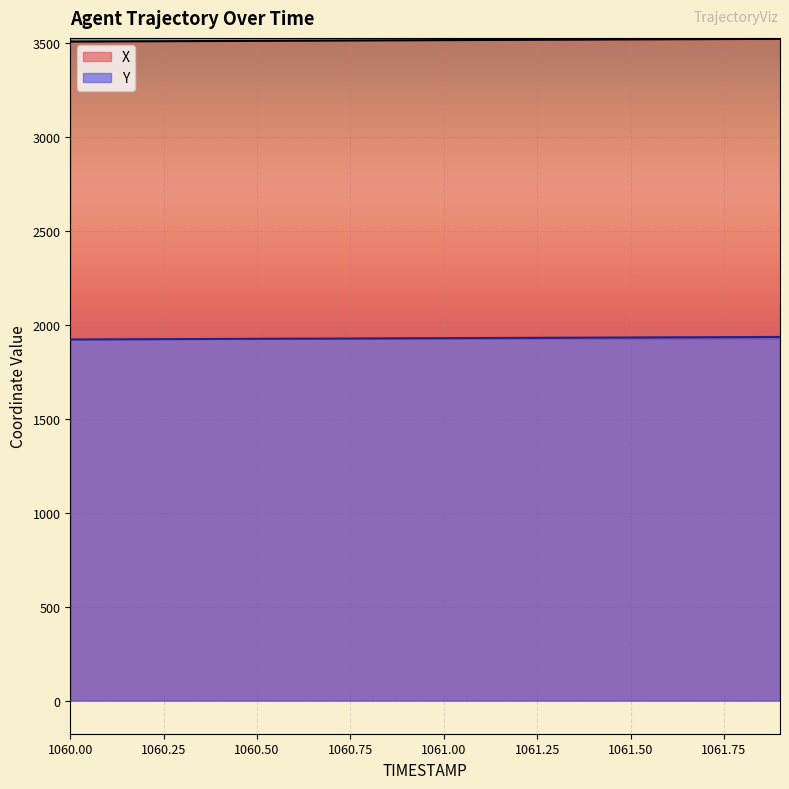

What is the sum of all Y values?

38547.1